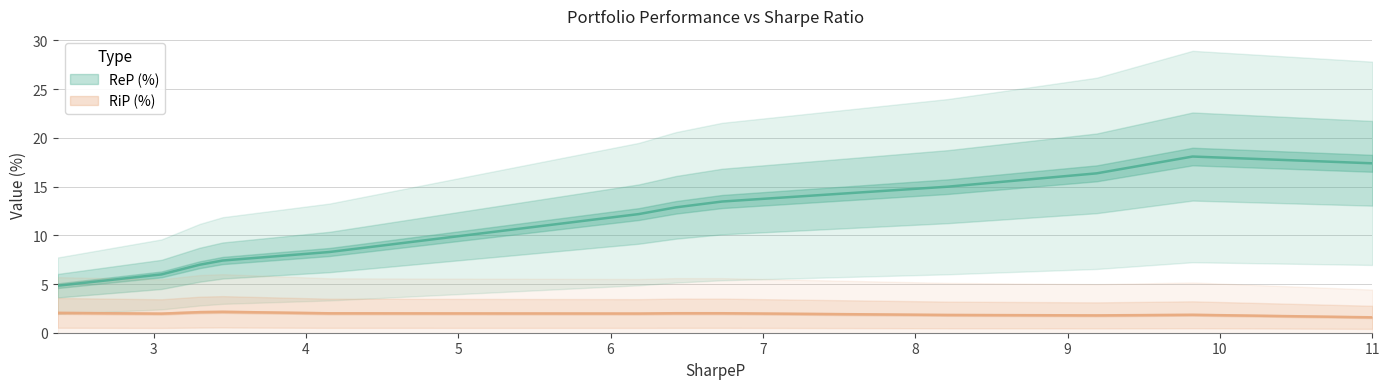

At which category is the sum across all series the highest?

9.8207